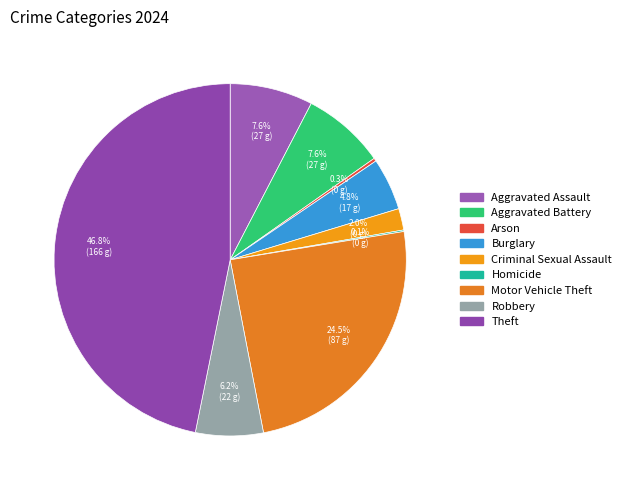

What is the smallest slice in the pie chart?

Homicide